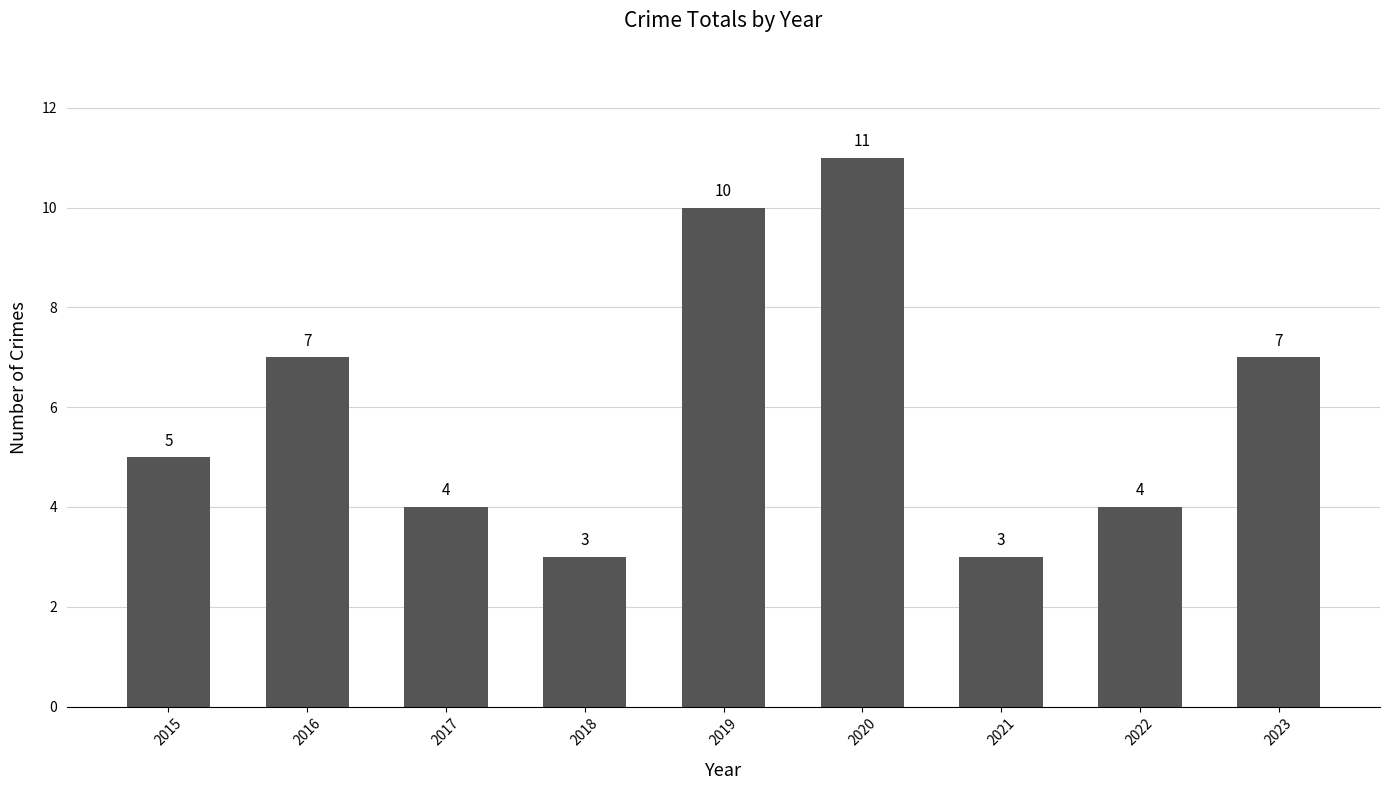

Are the bars horizontal?

No